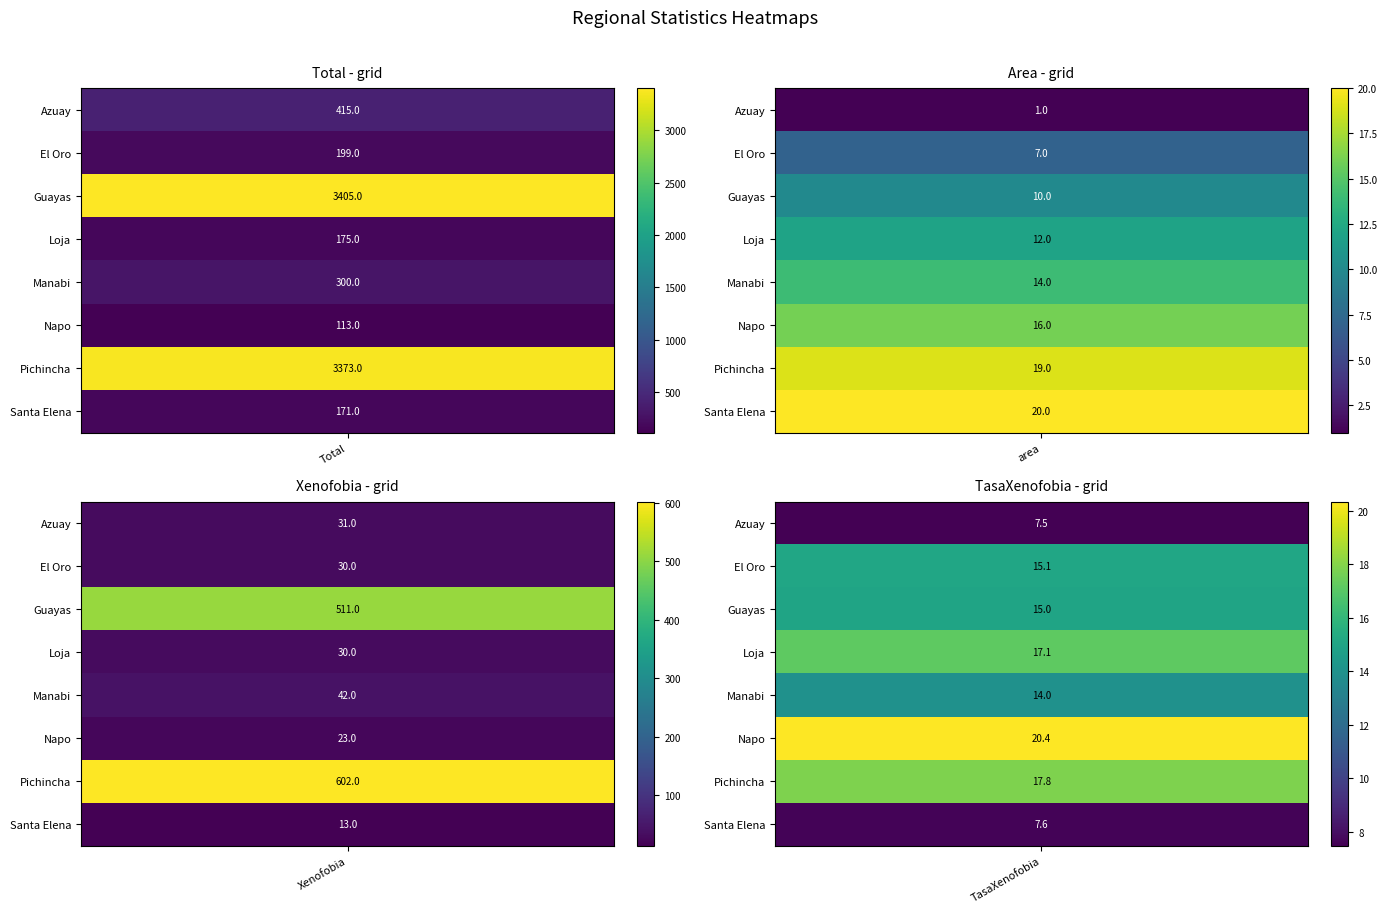

What is the approximate value of TasaXenofobia at Santa Elena?

7.6